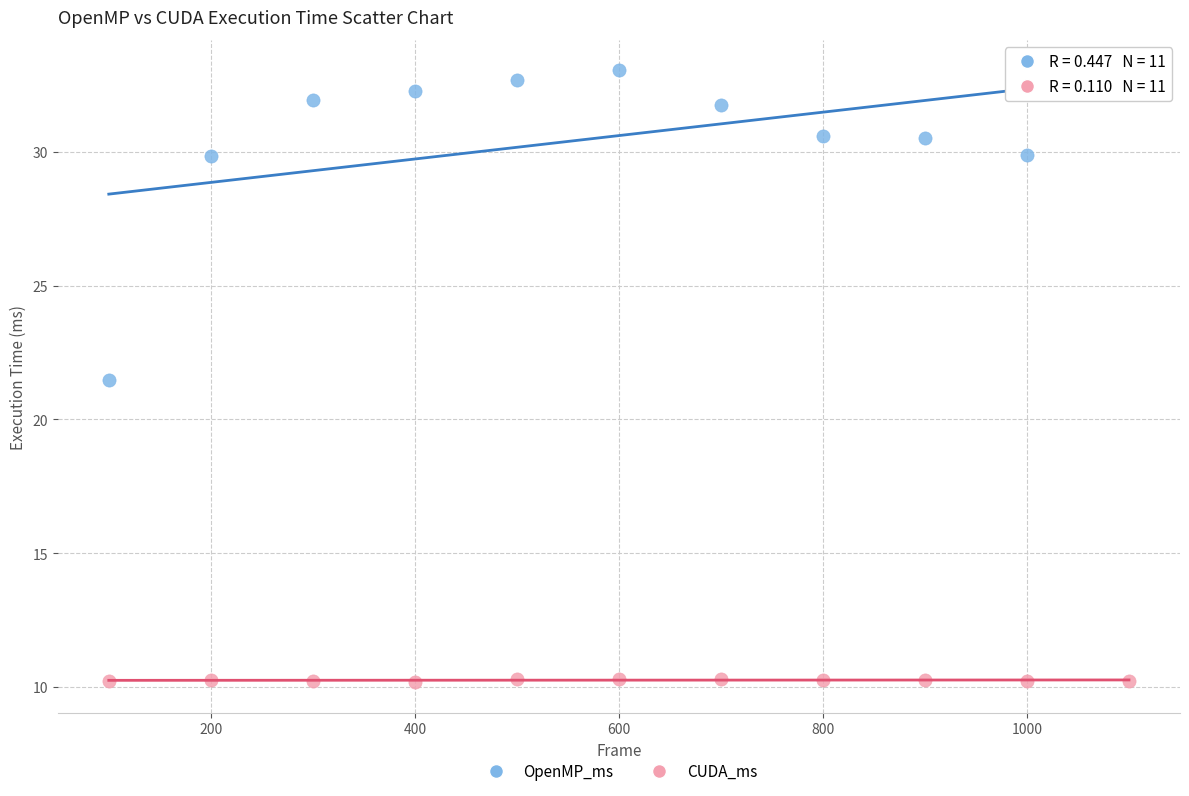

Which series has the largest Y range (max minus min)?

OpenMP_ms